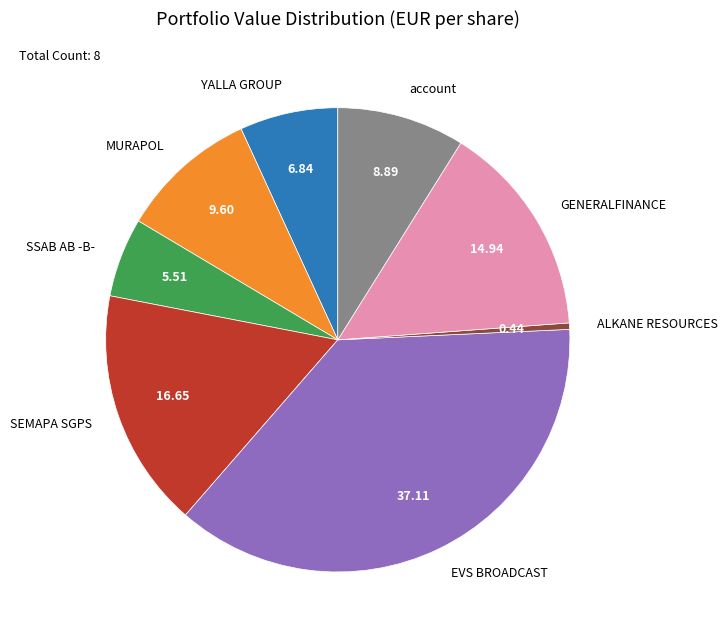

The MURAPOL slice represents 17% of the pie. True or false?

False